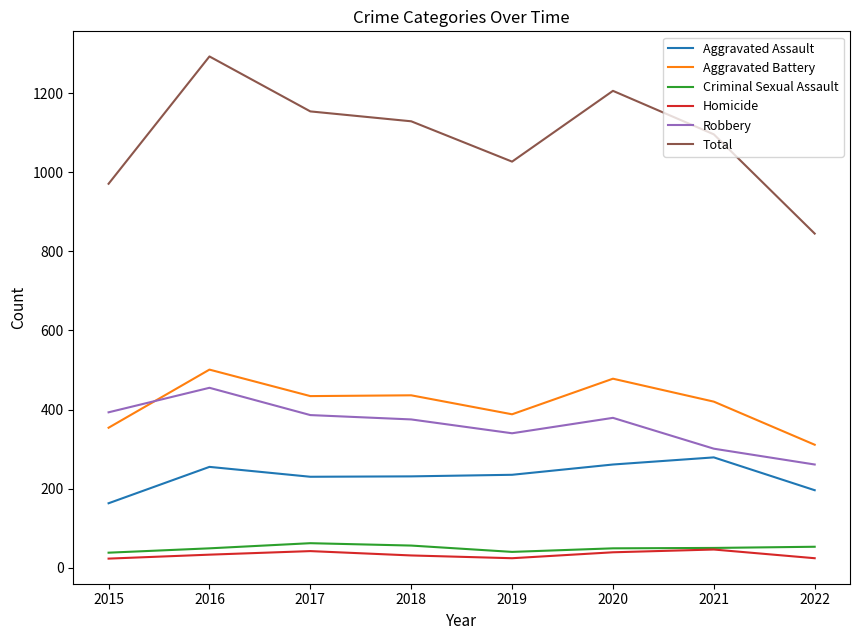

Which series has the largest range (max minus min)?

Total